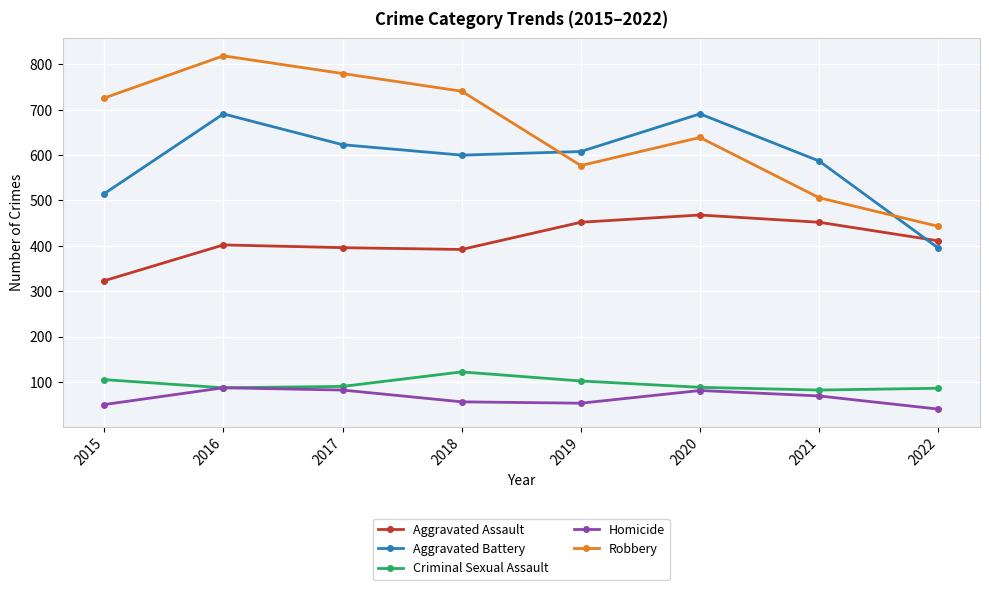

True or false: Aggravated Assault and Homicide cross at least once.

False